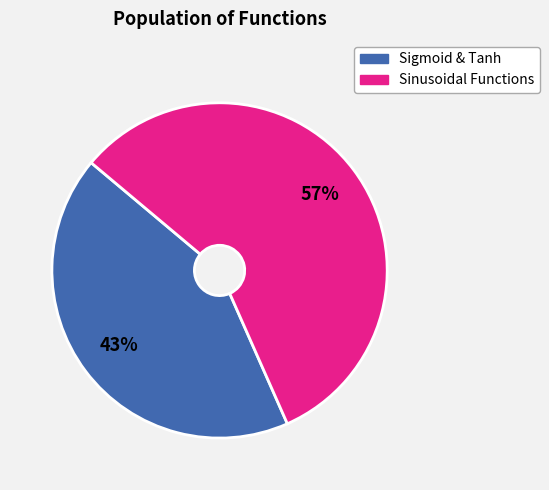

Combined, do Sinusoidal Functions and Sigmoid & Tanh account for over 50%?

Yes